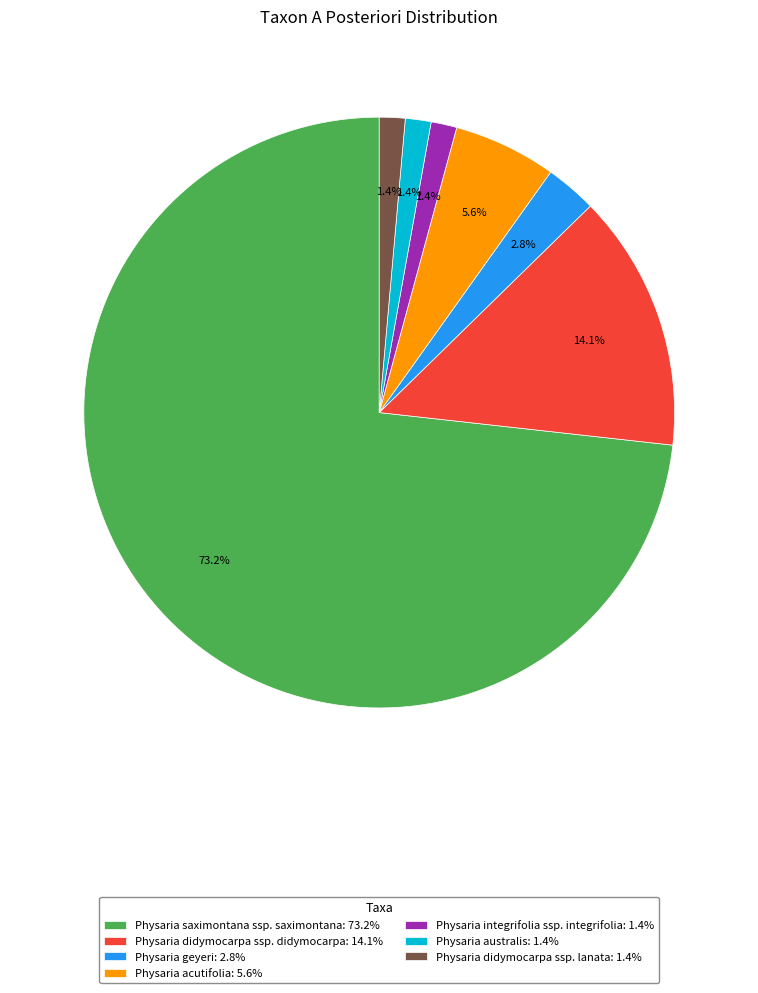

Is it true that Physaria didymocarpa ssp. lanata is 12% of the pie?

False